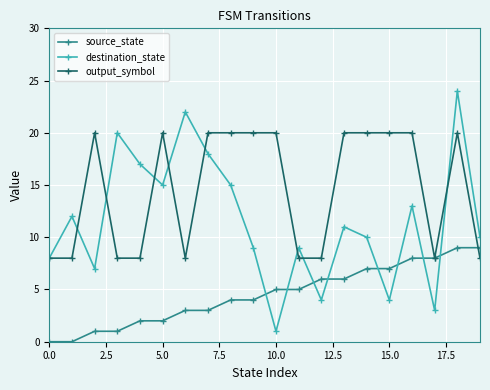

How many interior local peaks does the destination_state series have?

7